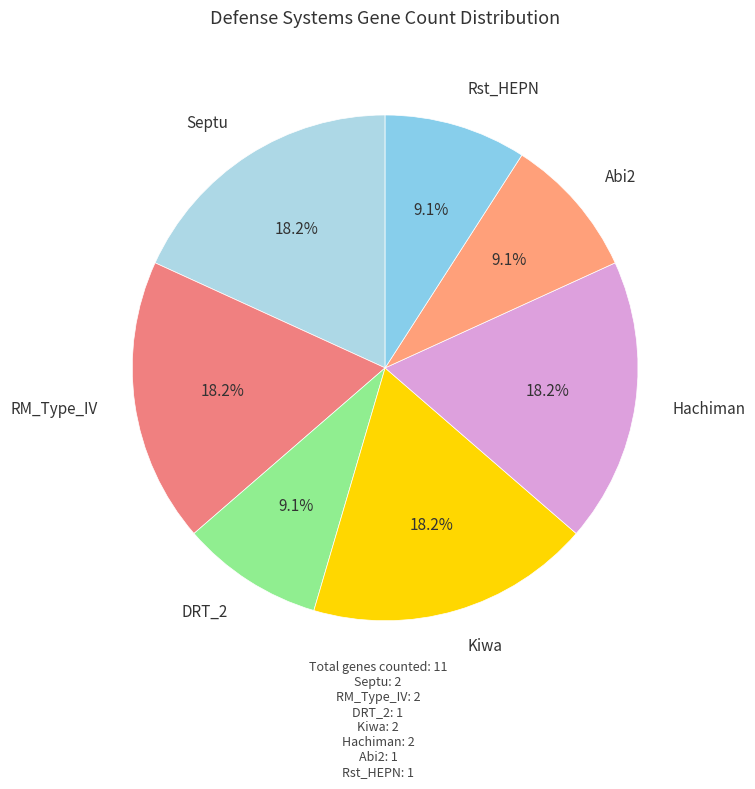

Is there a majority slice in this chart?

No